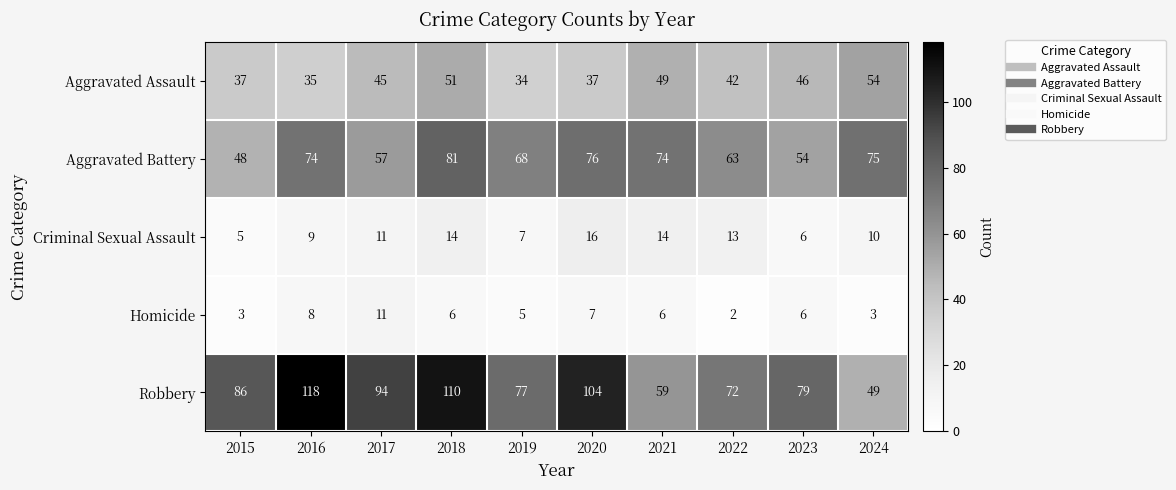

What is the greatest value displayed?

118